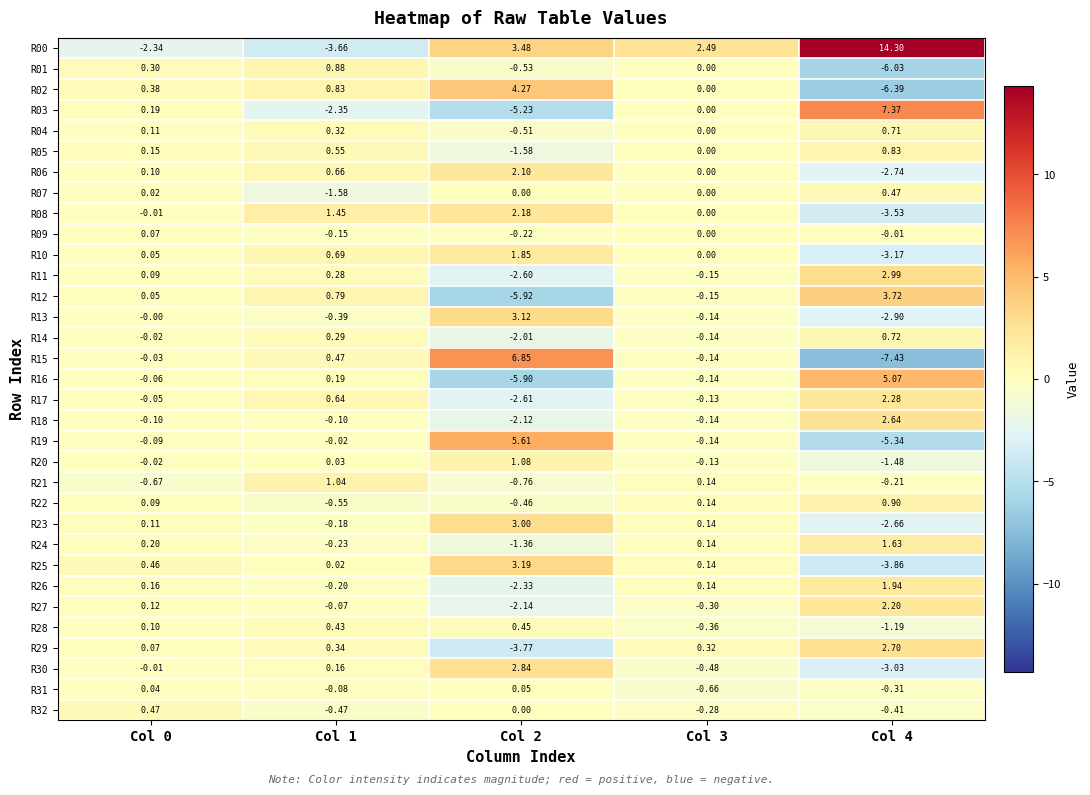

List the series in order of their peak value, highest first.

R00, R03, R15, R19, R16, R02, R12, R25, R13, R23, R11, R30, R29, R18, R17, R27, R08, R06, R26, R10, R24, R20, R21, R22, R01, R05, R14, R04, R32, R07, R28, R09, R31